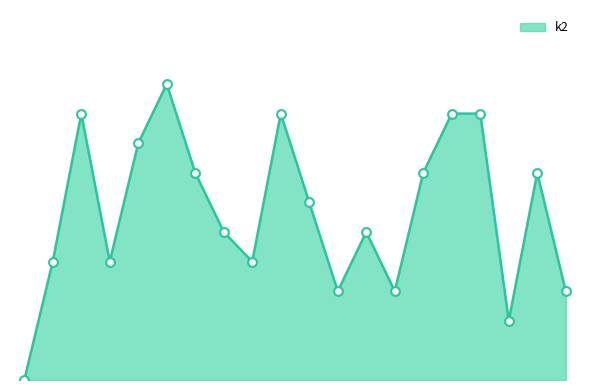

How many lines are shown in the chart?

1